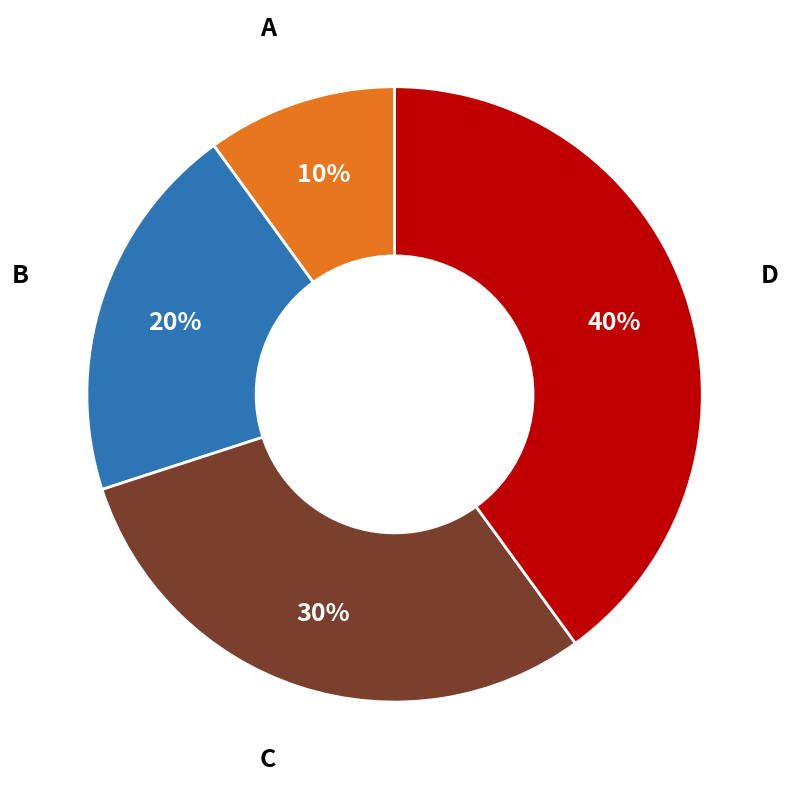

To the nearest percent, what is the average slice percentage?

25%